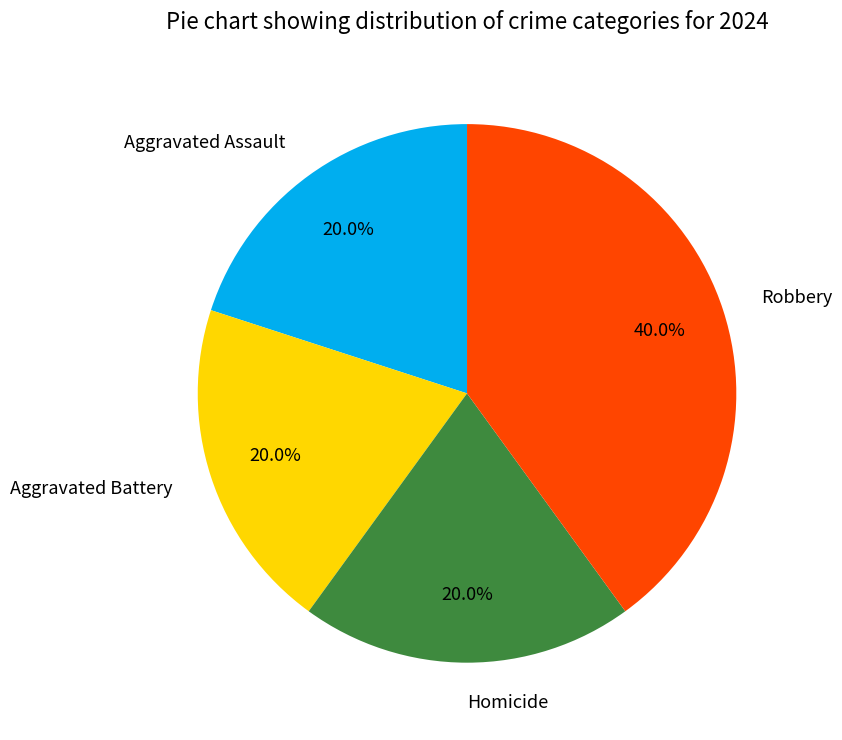

Does Aggravated Battery account for over 50% of the chart?

No